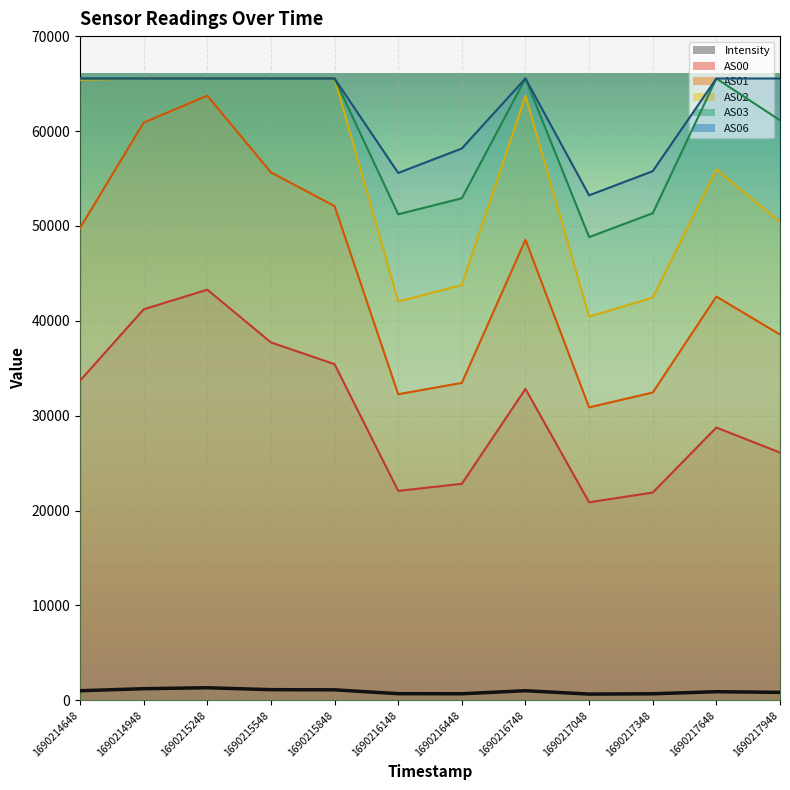

Between 1690215848 and 1690217648, which is larger?

1690215848